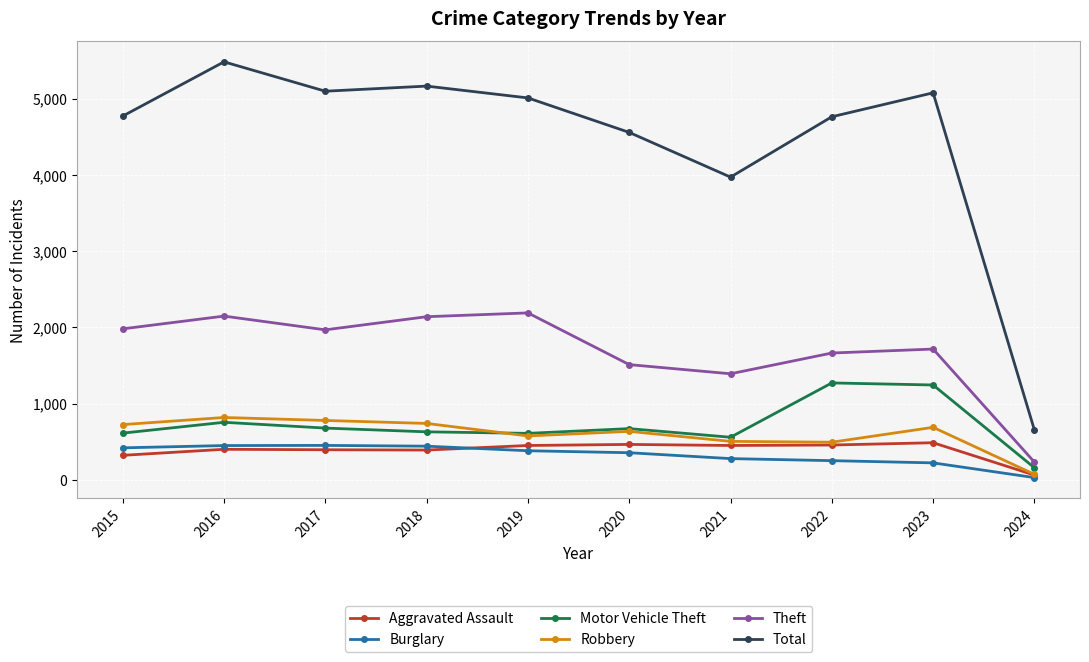

Count the number of data series in this chart.

6